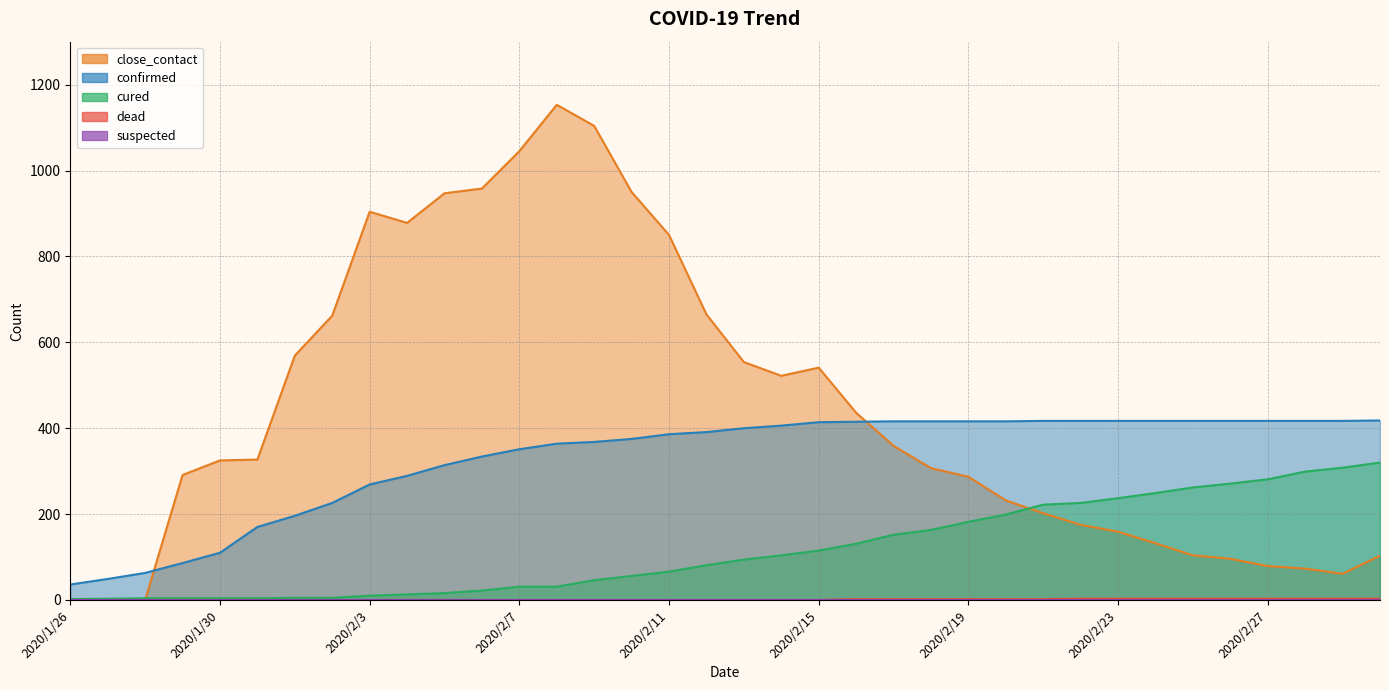

True or false: dead and cured cross at least once.

False